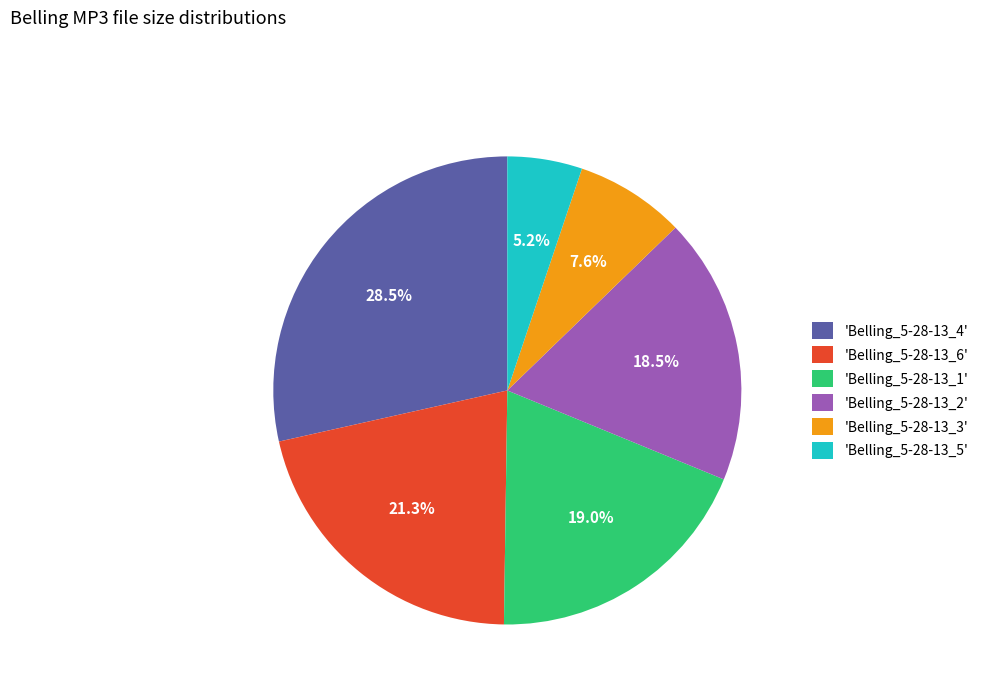

Approximately how many times larger is the value at 'Belling_5-28-13_1' compared to 'Belling_5-28-13_4'?

0.7